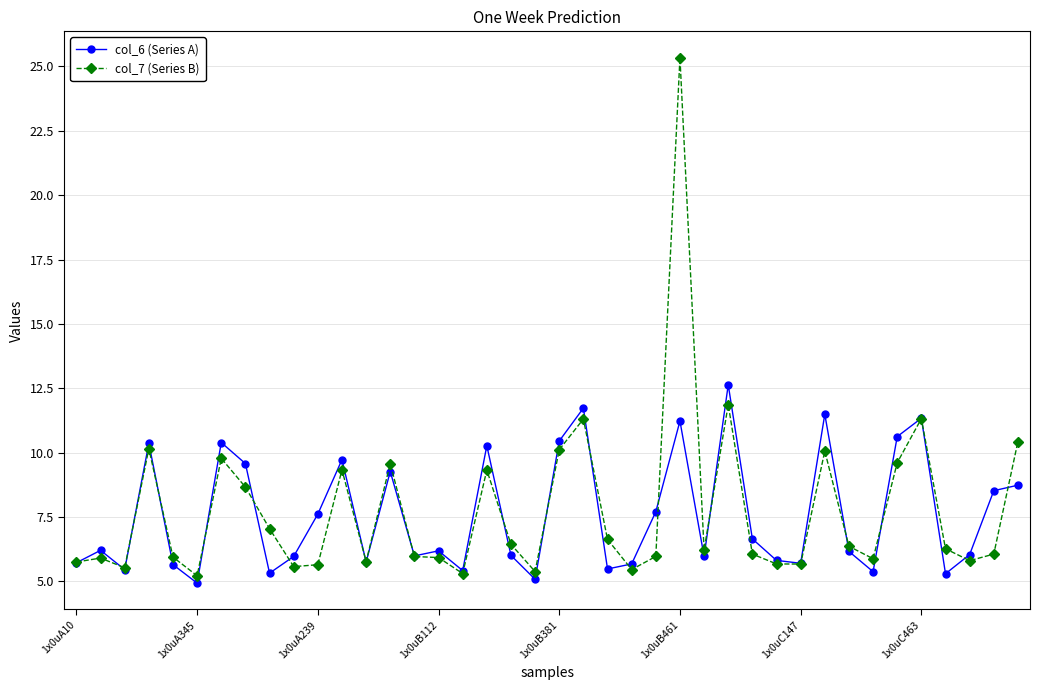

Which series ends up on top after the final intersection of col_7 (Series B) and col_6 (Series A)?

col_7 (Series B)